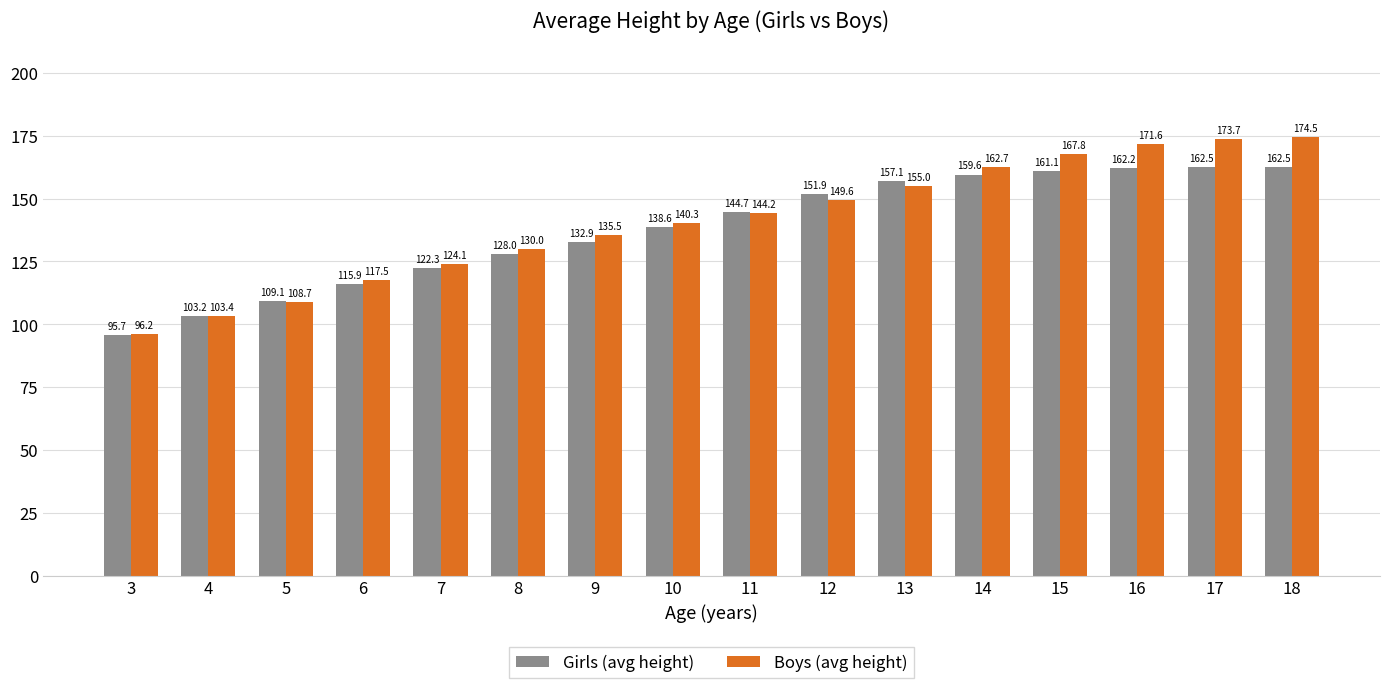

What is the value of the Girls (avg height) bar at the 8th from the left?

138.6